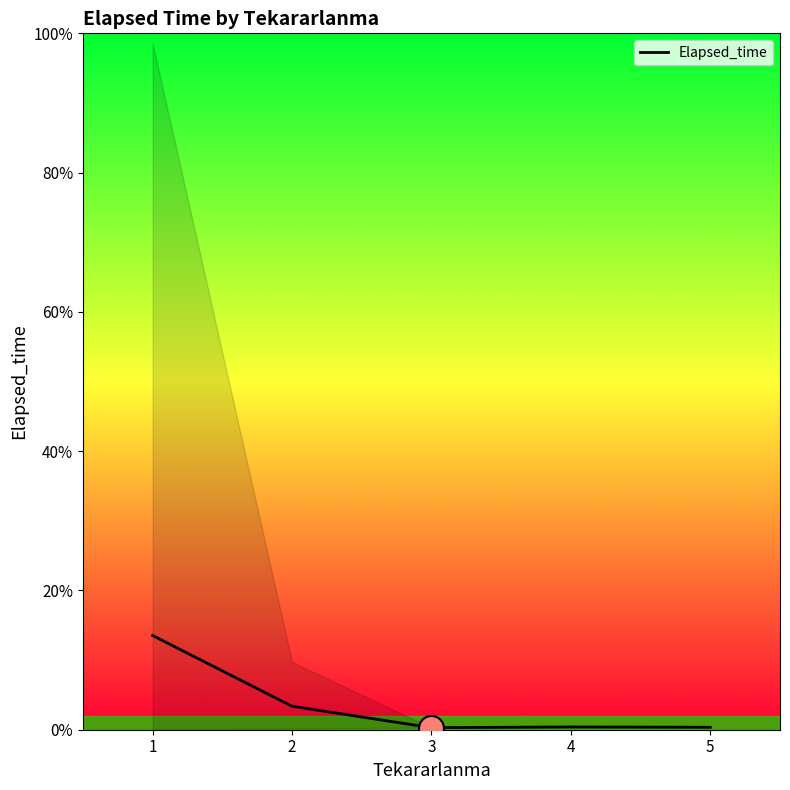

What is the difference between the maximum and minimum values?

7939.0